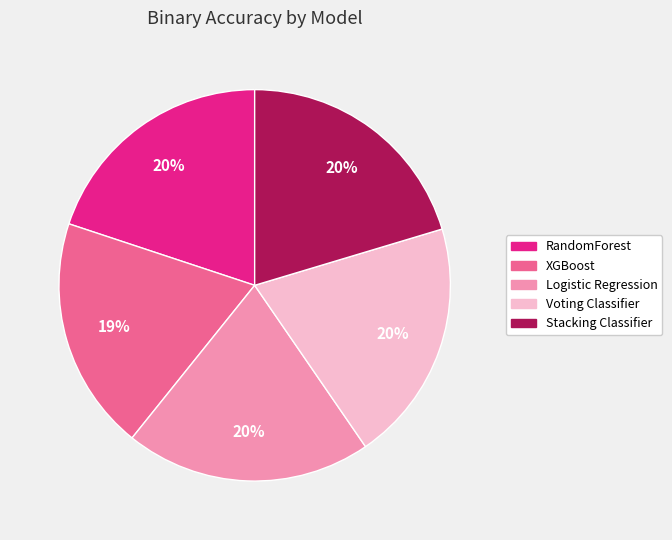

Is the sum of XGBoost and Stacking Classifier greater than half?

No